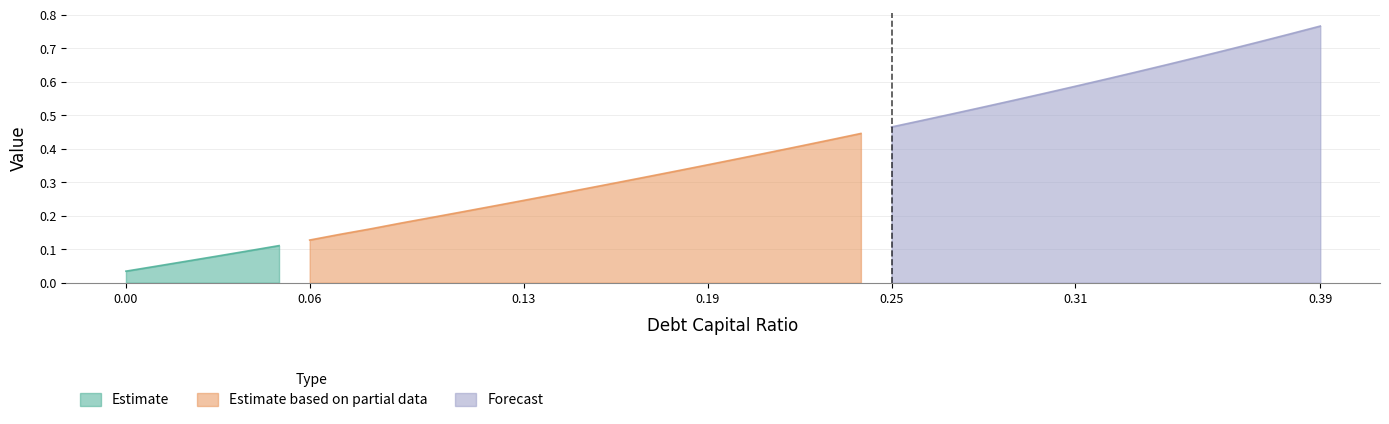

How many lines are shown in the chart?

3